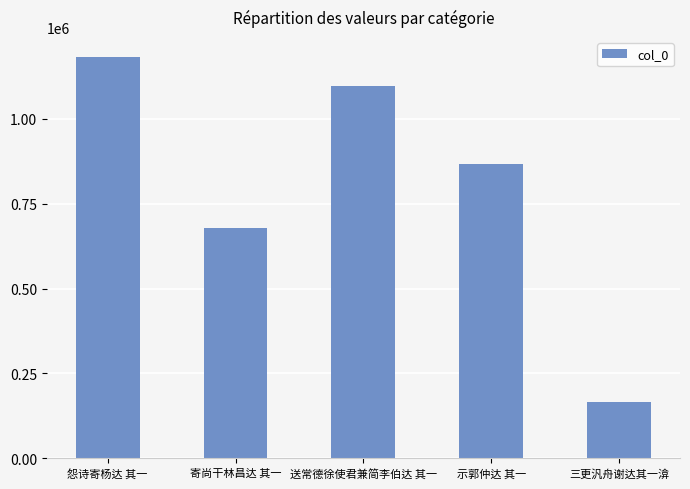

What is the difference between the second highest and minimum values?

928174